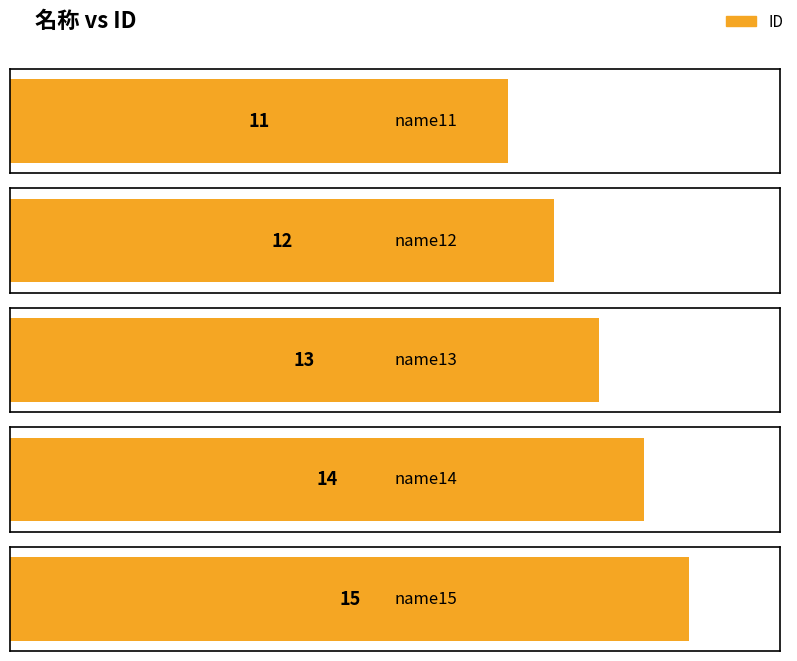

At which label is the value closest to 13?

name13